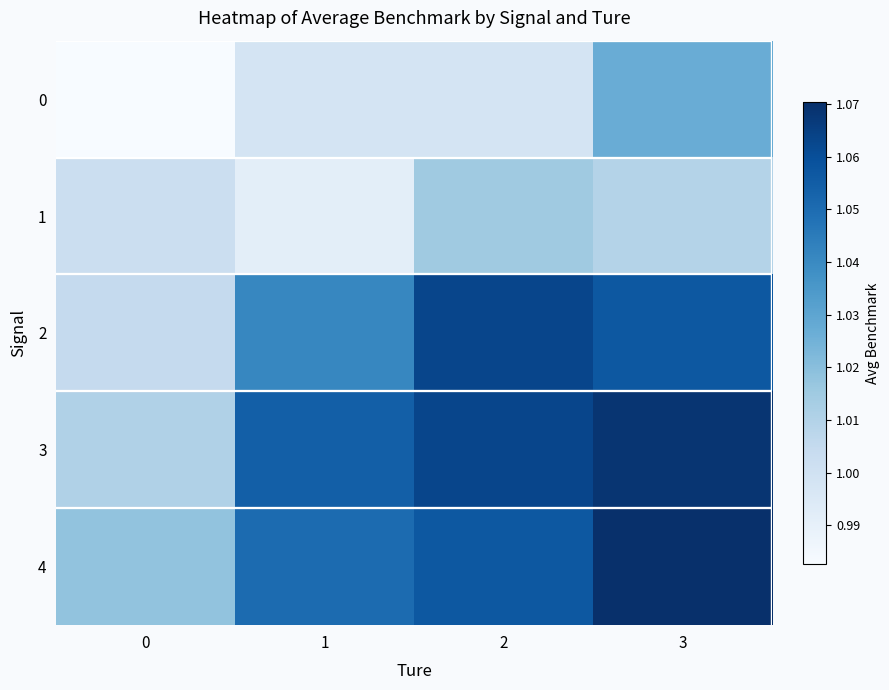

Reading left to right, list all the values displayed in this chart.

0: 0=1.0	1=1.0	2=1.0	3=1.0
1: 0=1.0	1=1.0	2=1.0	3=1.0
2: 0=1.0	1=1.0	2=1.1	3=1.1
3: 0=1.0	1=1.1	2=1.1	3=1.1
4: 0=1.0	1=1.1	2=1.1	3=1.1